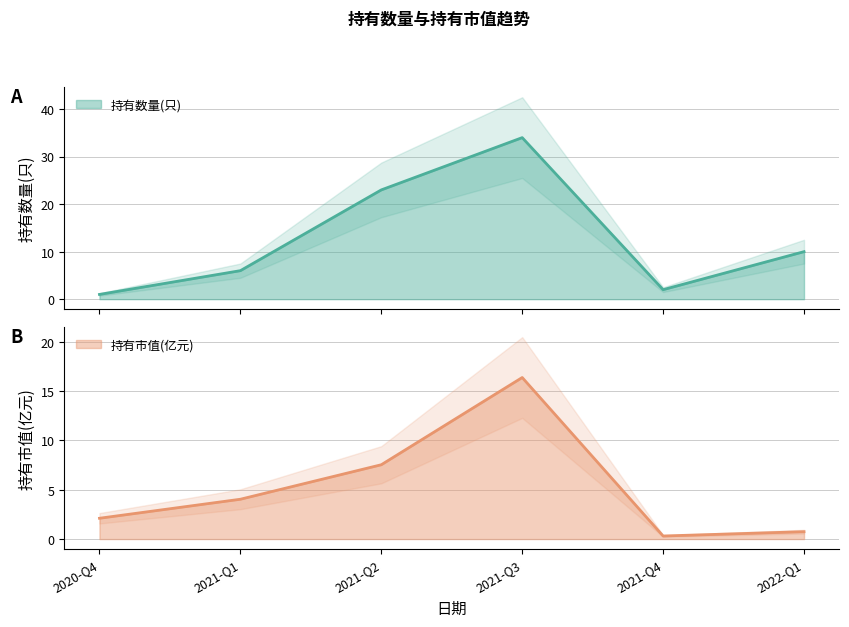

Which has a higher value, 2021-Q4 or 2021-Q2?

2021-Q2